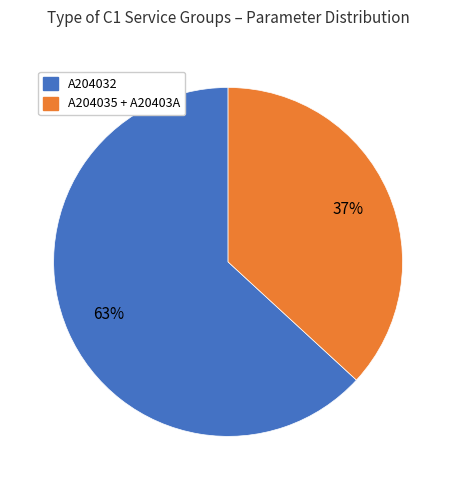

Which slice represents more than half of the pie?

A204032